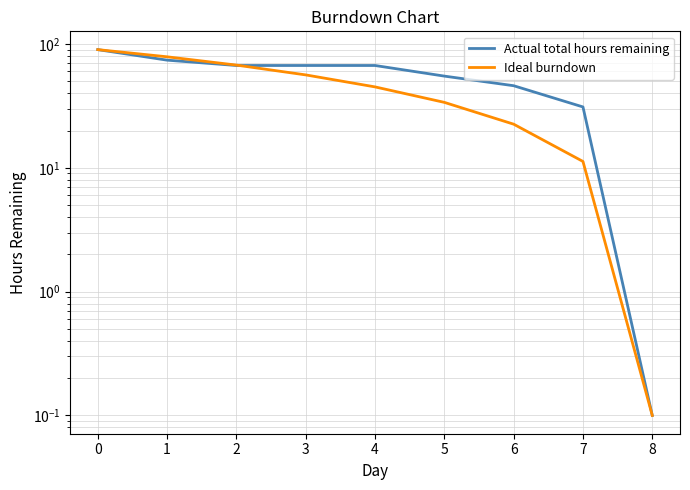

True or false: Ideal burndown has more than 1 interior local peaks.

False